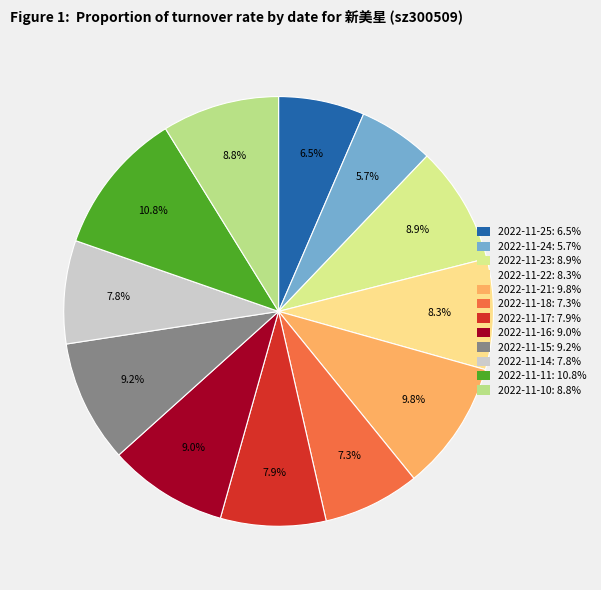

How many slices are in this pie chart?

12